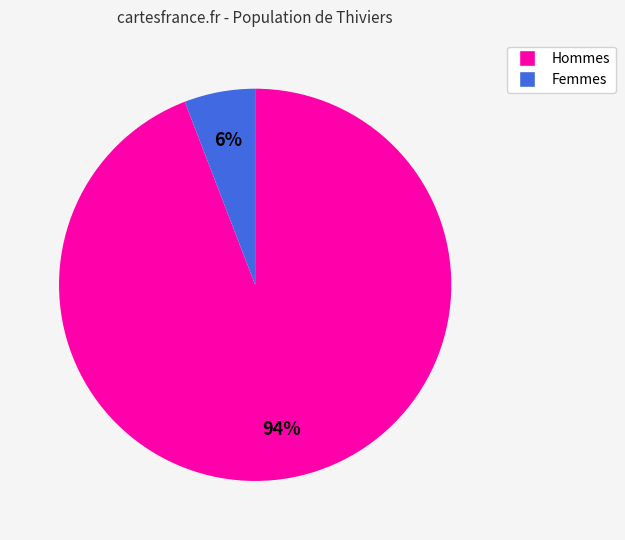

To the nearest percent, what is the average slice percentage?

50%